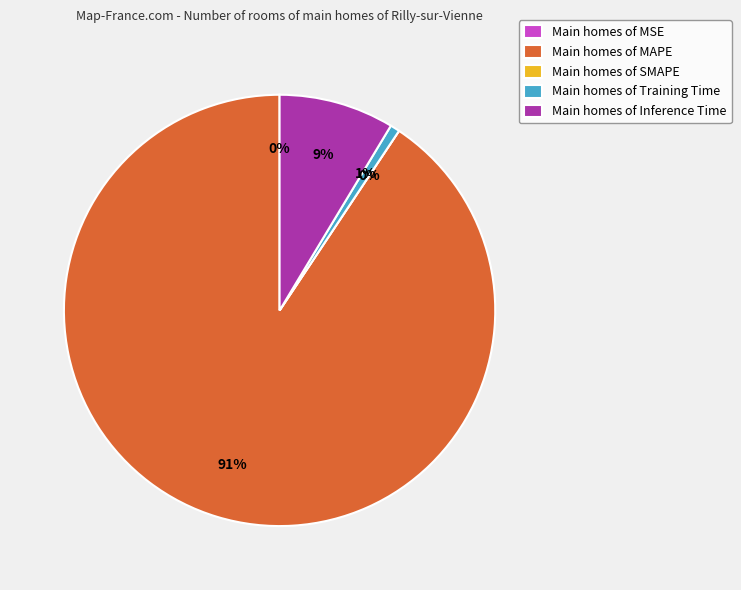

True or false: MSE accounts for 0% of the total.

True